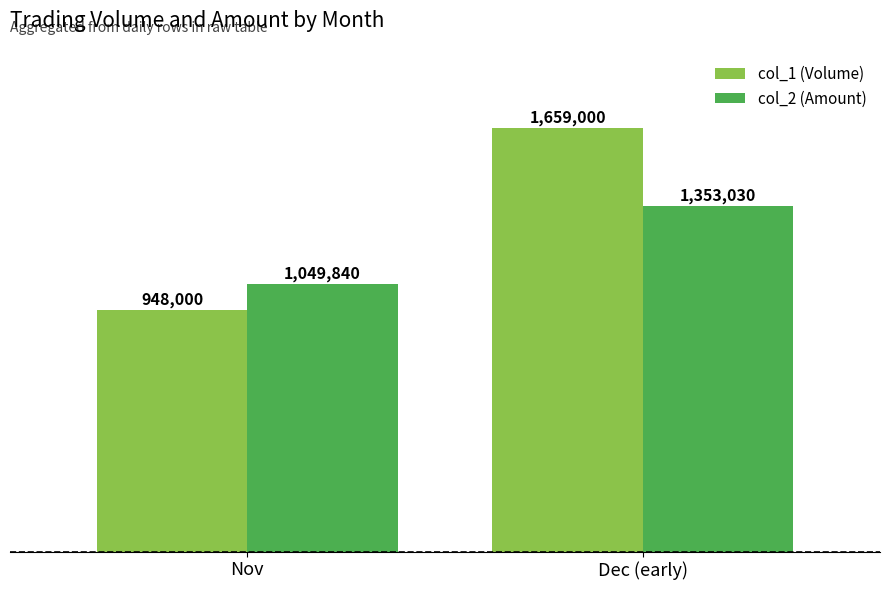

What is the difference between the highest and lowest values at Dec (early)?

305970